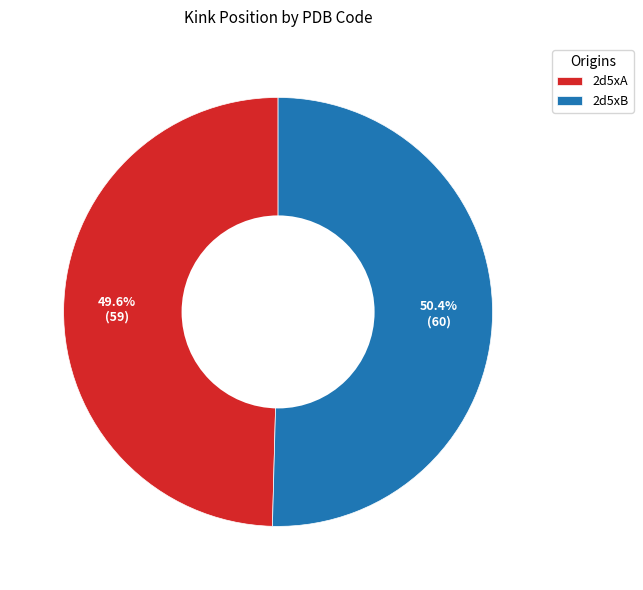

Which slice is the smallest?

2d5xA